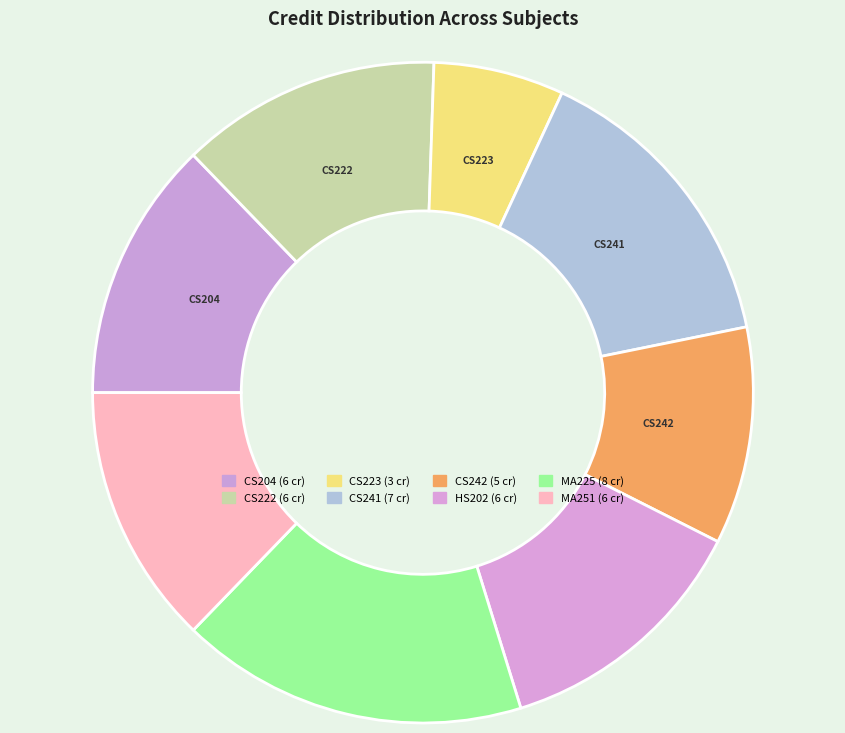

The CS223 slice represents 6% of the pie. True or false?

True